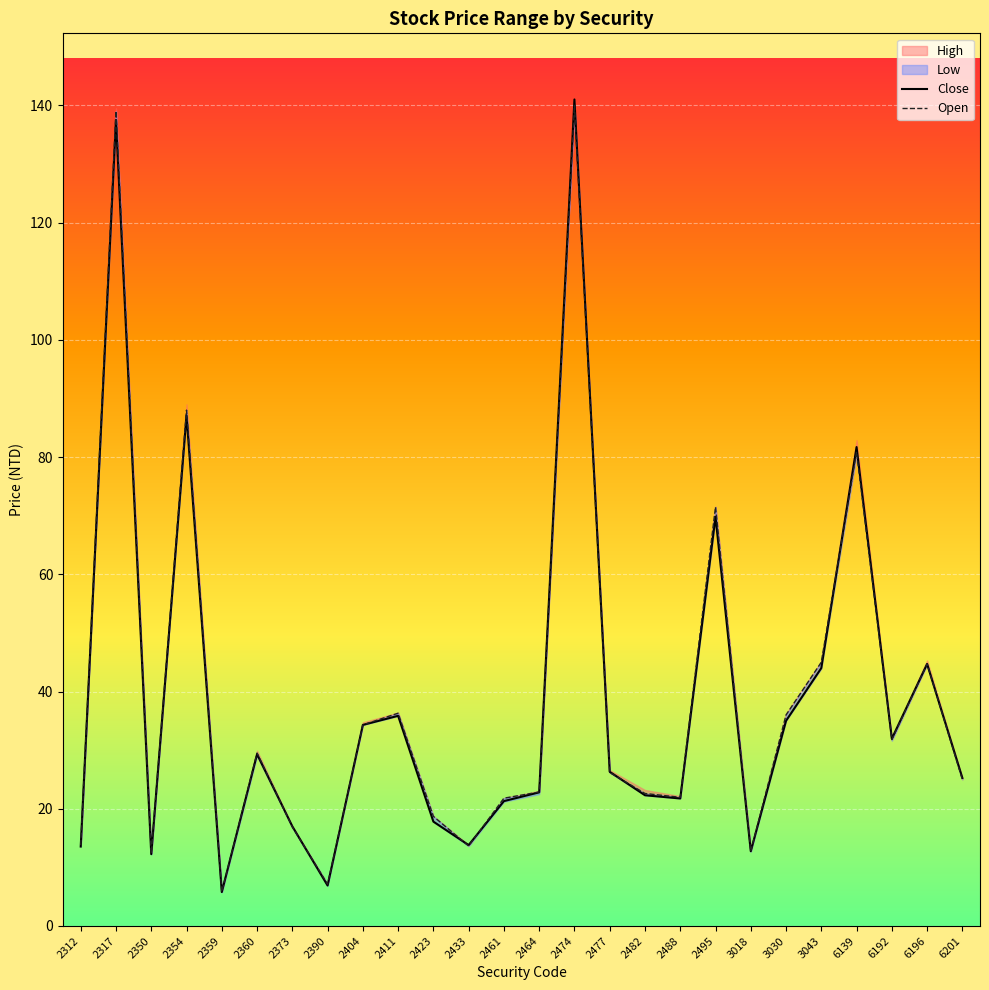

The value of Close at 2433 is 13.8. True or false?

True